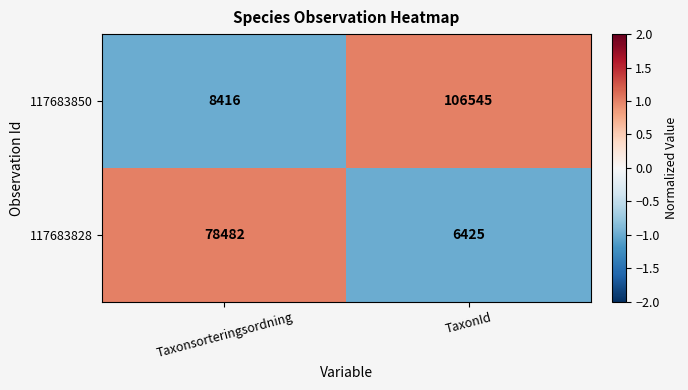

Reading left to right, transcribe all the data shown in this chart.

117683850: Taxonsorteringsordning=8416	TaxonId=106545
117683828: Taxonsorteringsordning=78482	TaxonId=6425